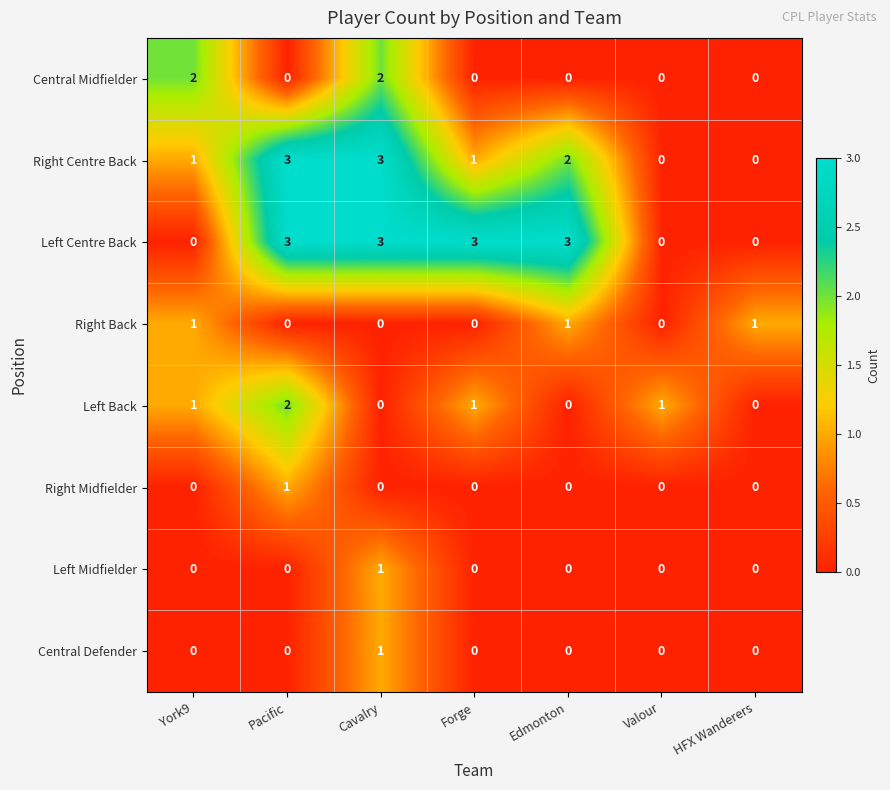

What is the total value across all series at Edmonton?

6